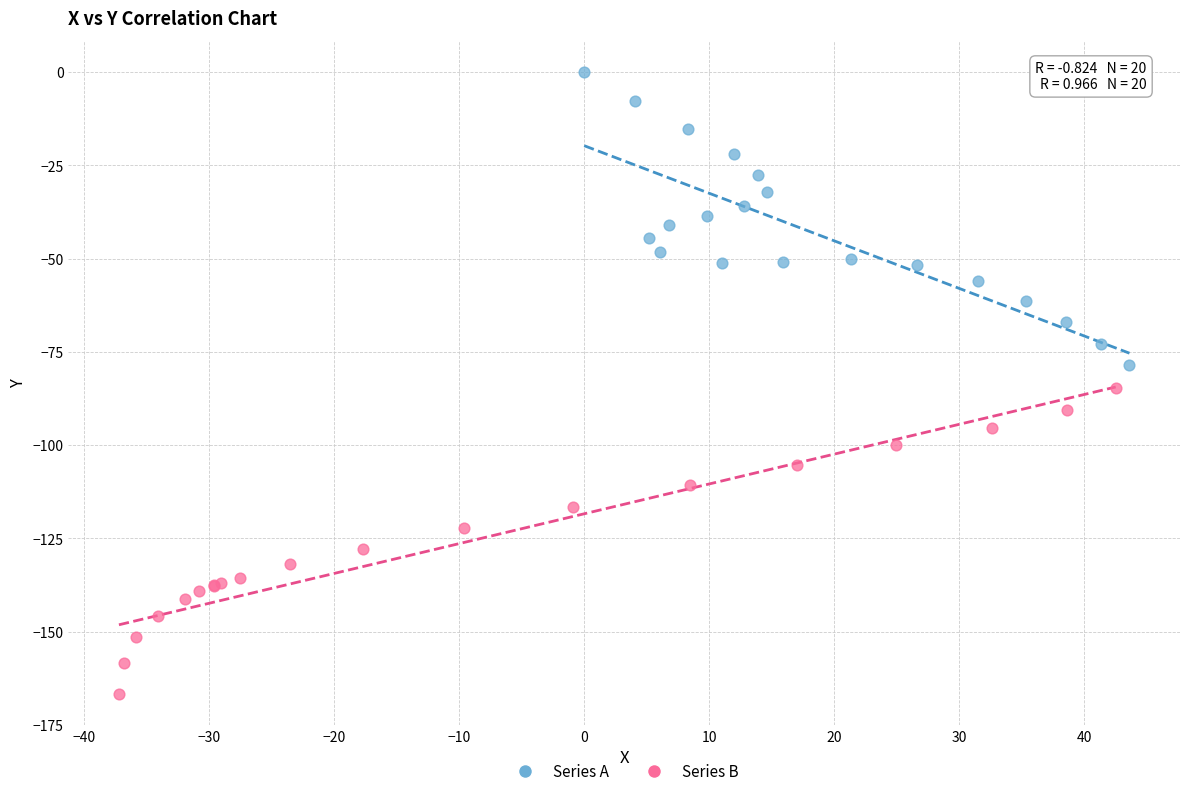

Which series has the largest Y range (max minus min)?

Series B